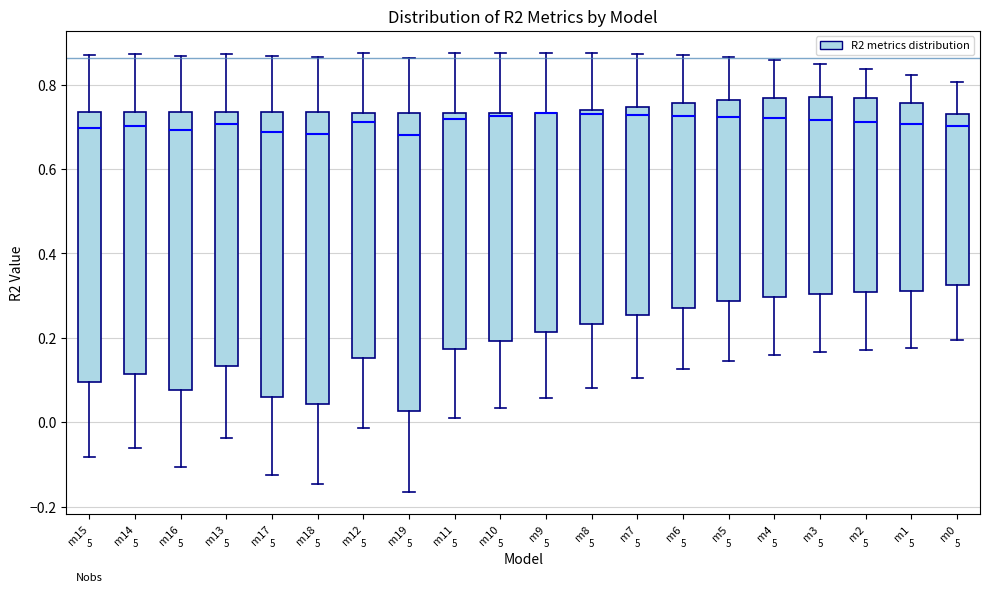

Reading left to right, transcribe this box plot: for each box, give where its median line is, the range the box spans, and where its two whiskers end, as read against the y-axis. The values are not printed on the chart, so give them approximately, as read against the axis.

m15: median 0.70, box 0.10 to 0.74, whiskers -0.08 to 0.88
m14: median 0.70, box 0.12 to 0.74, whiskers -0.06 to 0.88
m16: median 0.70, box 0.08 to 0.74, whiskers -0.10 to 0.86
m13: median 0.70, box 0.14 to 0.74, whiskers -0.04 to 0.88
m17: median 0.68, box 0.06 to 0.74, whiskers -0.12 to 0.86
m18: median 0.68, box 0.04 to 0.74, whiskers -0.14 to 0.86
m12: median 0.72, box 0.16 to 0.74, whiskers -0.02 to 0.88
m19: median 0.68, box 0.02 to 0.74, whiskers -0.16 to 0.86
m11: median 0.72, box 0.18 to 0.74, whiskers 0.00 to 0.88
m10: median 0.72, box 0.20 to 0.74, whiskers 0.04 to 0.88
m9: median 0.74 (drawn on the box's upper edge), box 0.22 to 0.74, whiskers 0.06 to 0.88
m8: median 0.74 (just below the box's upper edge), box 0.24 to 0.74, whiskers 0.08 to 0.88
m7: median 0.72, box 0.26 to 0.74, whiskers 0.10 to 0.88
m6: median 0.72, box 0.28 to 0.76, whiskers 0.12 to 0.88
m5: median 0.72, box 0.28 to 0.76, whiskers 0.14 to 0.86
m4: median 0.72, box 0.30 to 0.76, whiskers 0.16 to 0.86
m3: median 0.72, box 0.30 to 0.78, whiskers 0.16 to 0.86
m2: median 0.72, box 0.30 to 0.76, whiskers 0.18 to 0.84
m1: median 0.70, box 0.32 to 0.76, whiskers 0.18 to 0.82
m0: median 0.70, box 0.32 to 0.74, whiskers 0.20 to 0.80